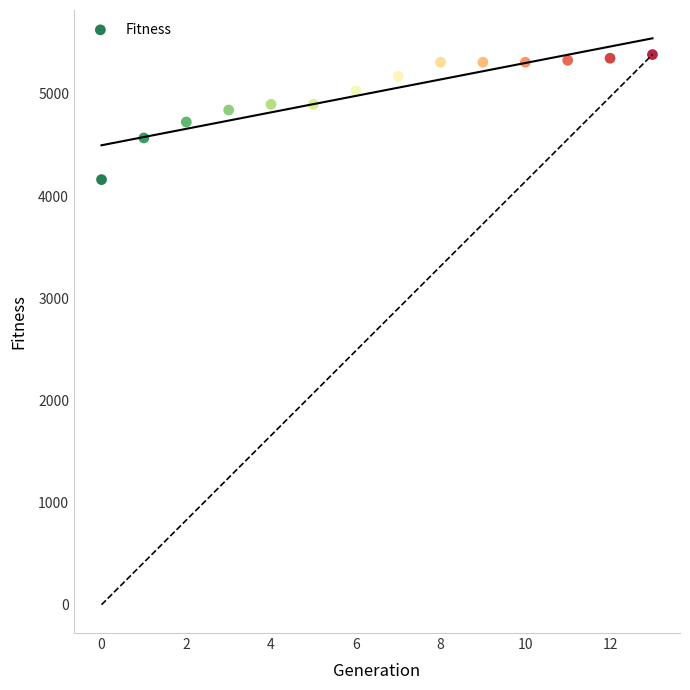

What is the range of Y values (max minus min)?

1224